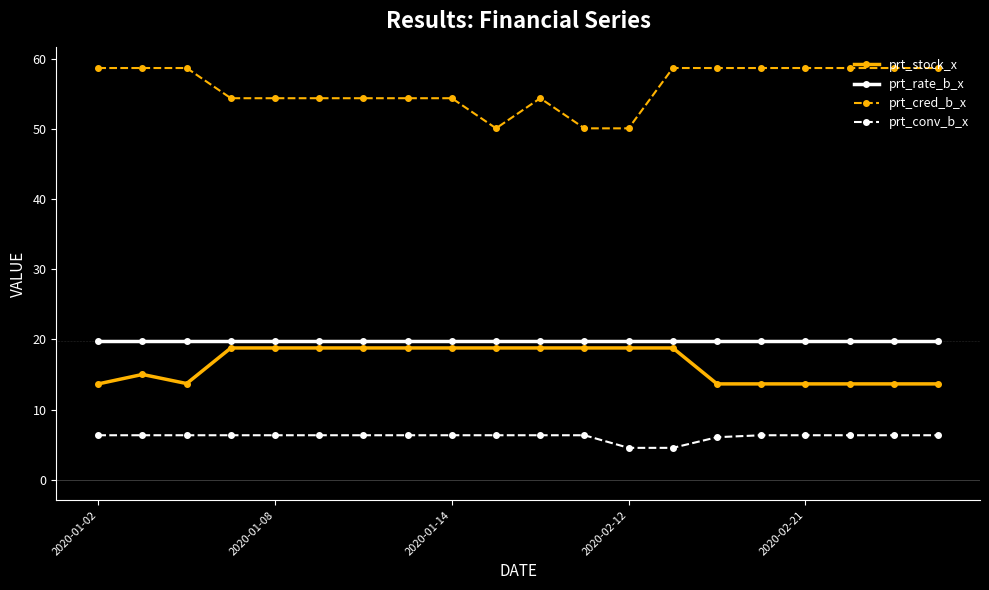

At how many categories does at least one series exceed 43?

20